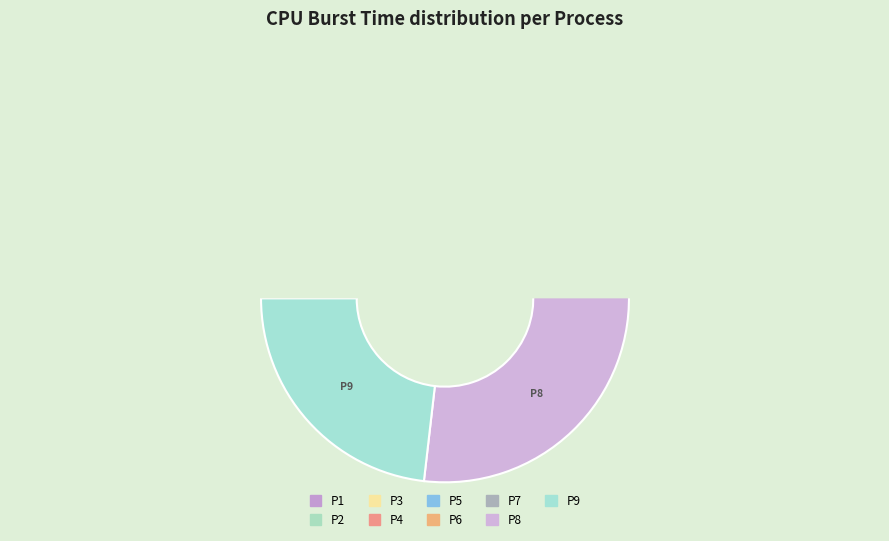

What is the largest slice in the pie chart?

P8